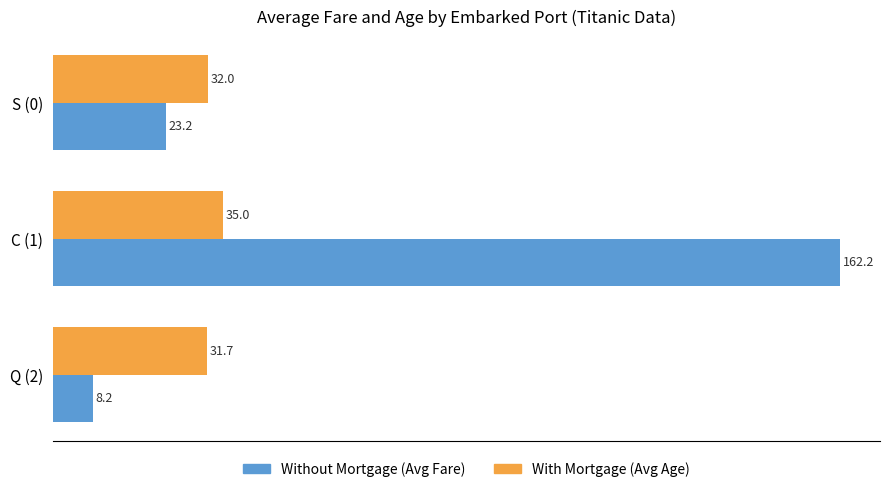

At which category is the sum across all series the highest?

C (1)